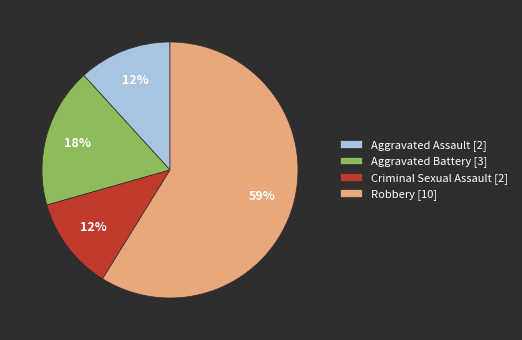

Combined, do Aggravated Battery [3] and Aggravated Assault [2] account for over 50%?

No